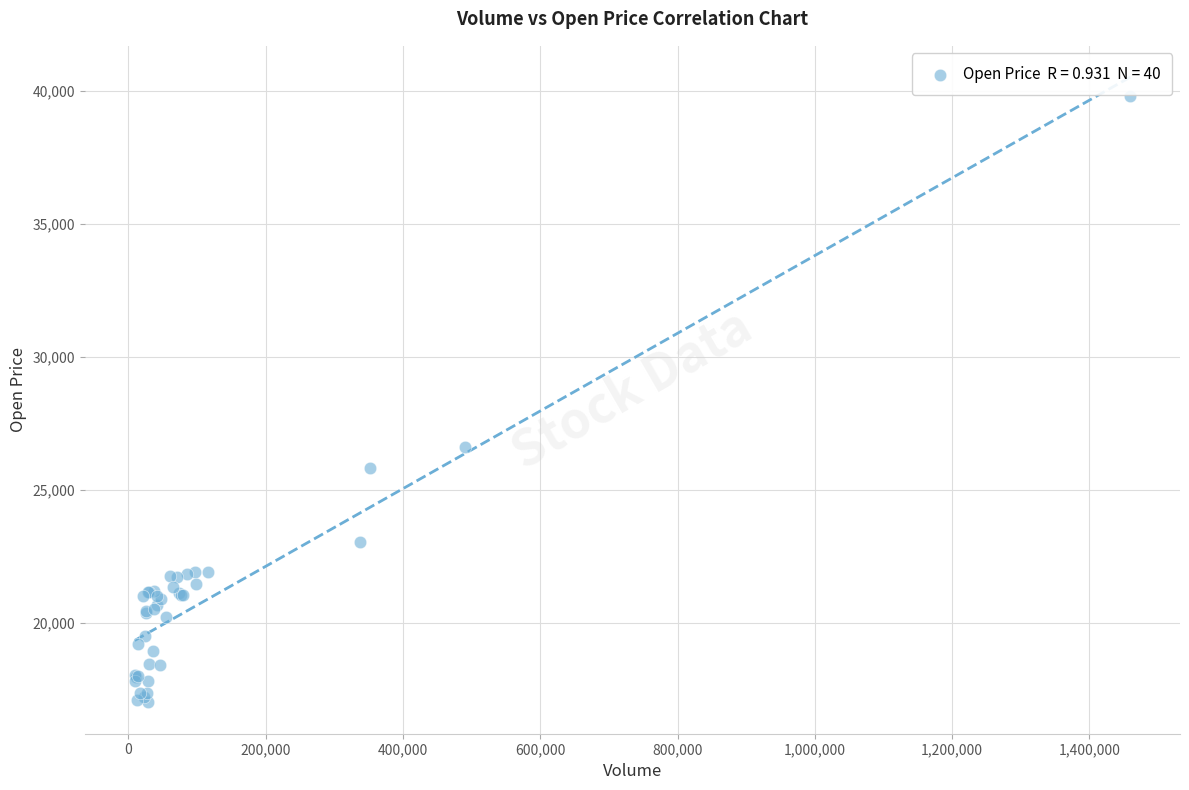

What Y value in the scatter plot is closest to 28400?

26600